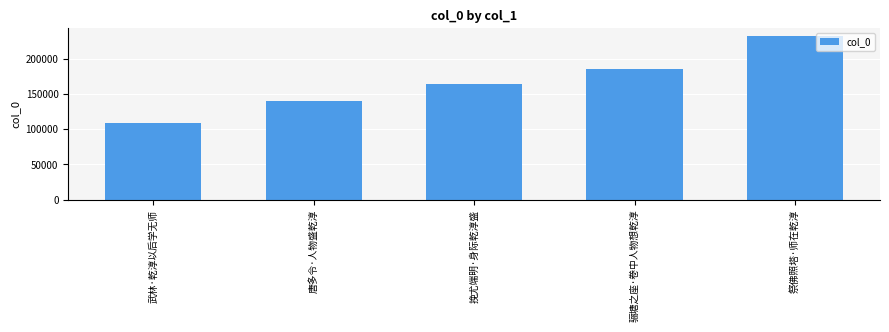

What is the minimum value shown in the chart?

108146